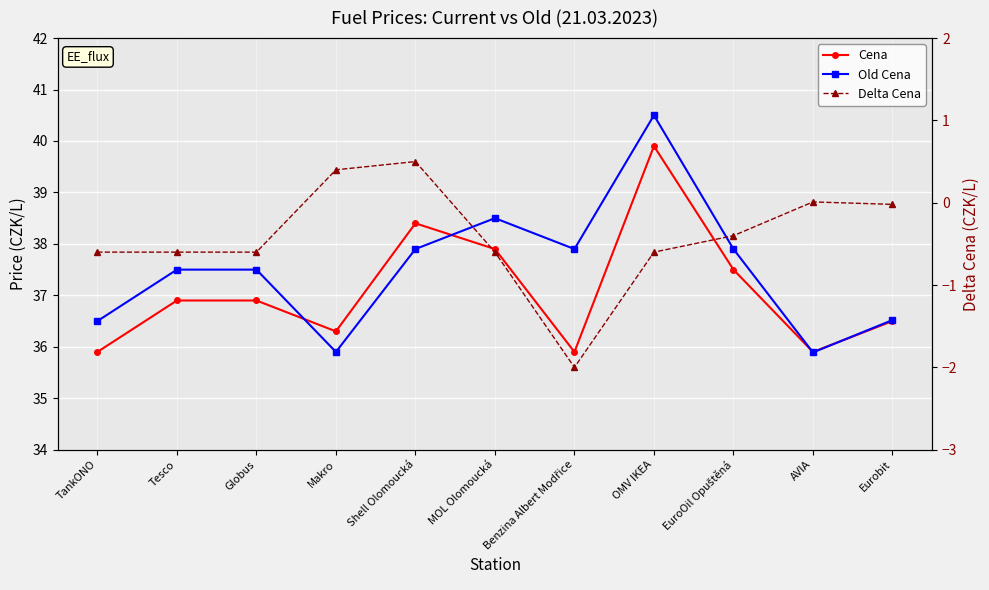

The value of Old Cena at Makro is 35.9. True or false?

True